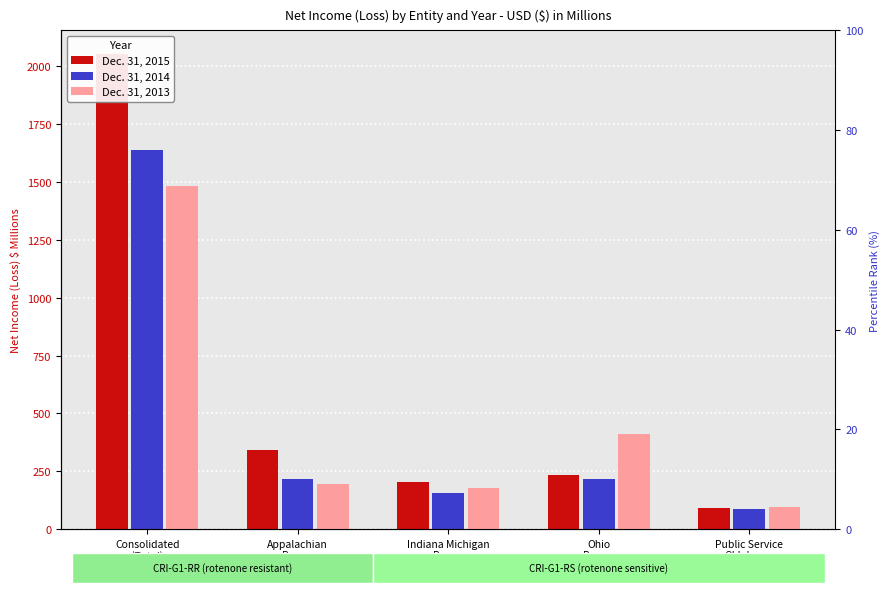

Which has a higher value, Consolidated
(Total) or Ohio
Power?

Consolidated
(Total)